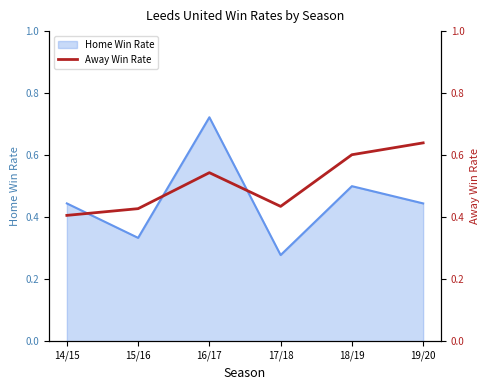

What is the label of the 2nd point from the right?

18/19